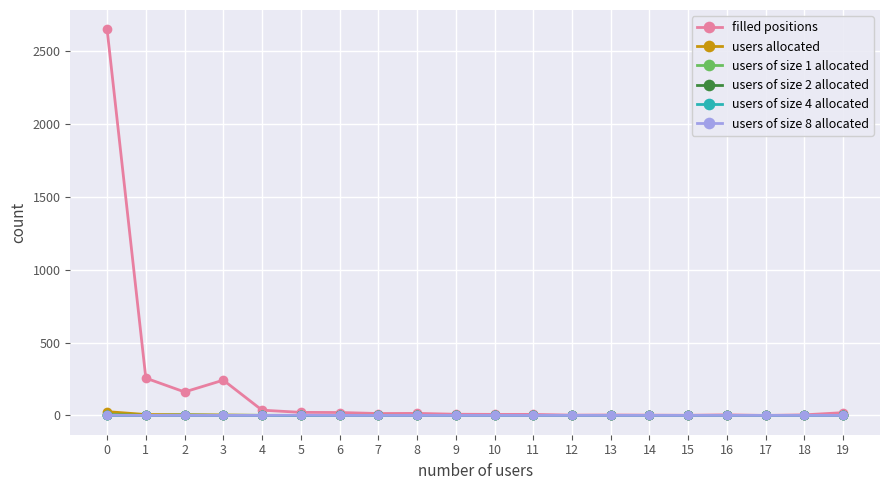

True or false: filled positions has more than 1 points higher than both neighbors.

True